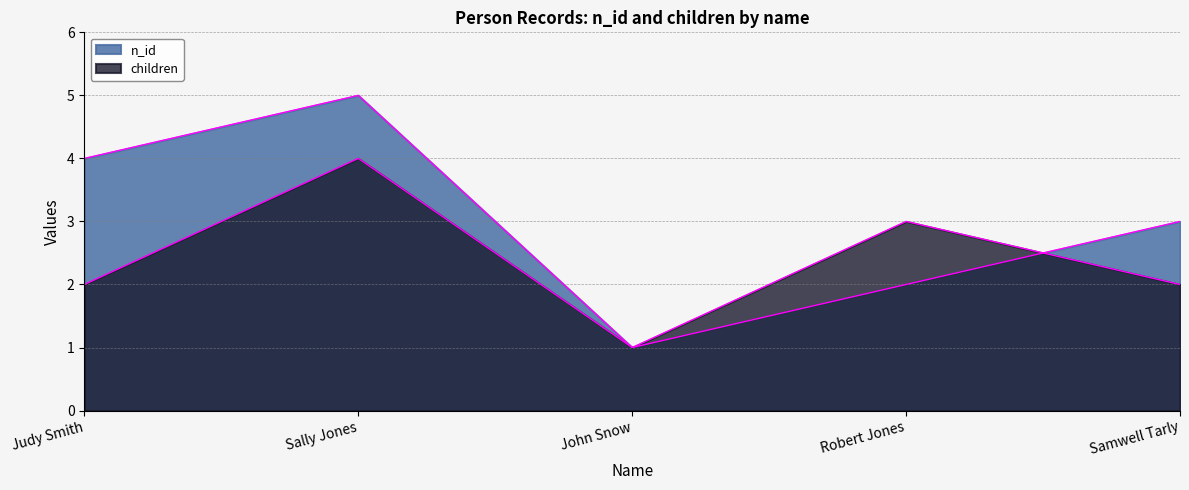

Is the value of children at Judy Smith greater than the value of n_id at Robert Jones?

No